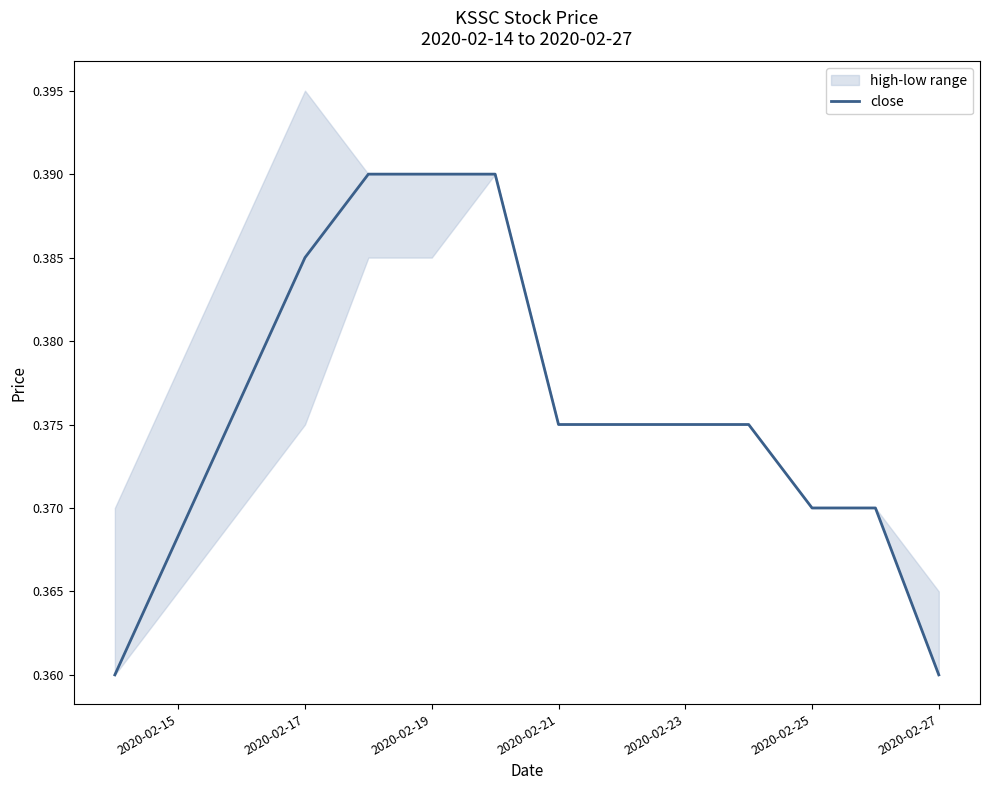

At which category does the chart reach its peak across all series?

2020-02-19